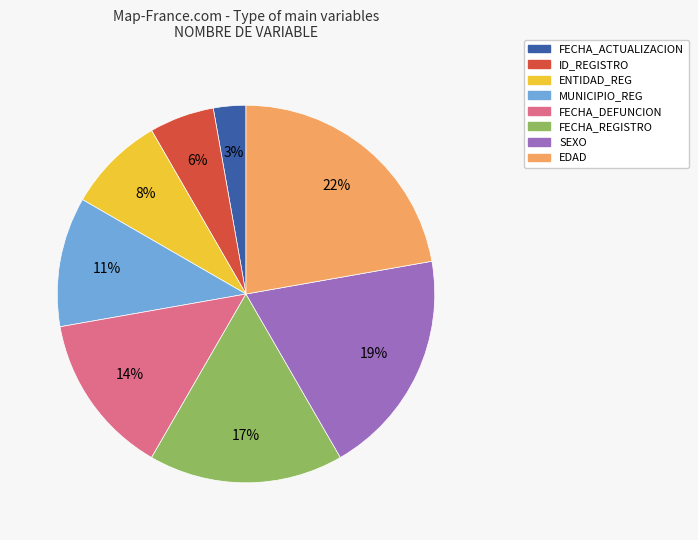

Is it true that FECHA_DEFUNCION is 14% of the pie?

True